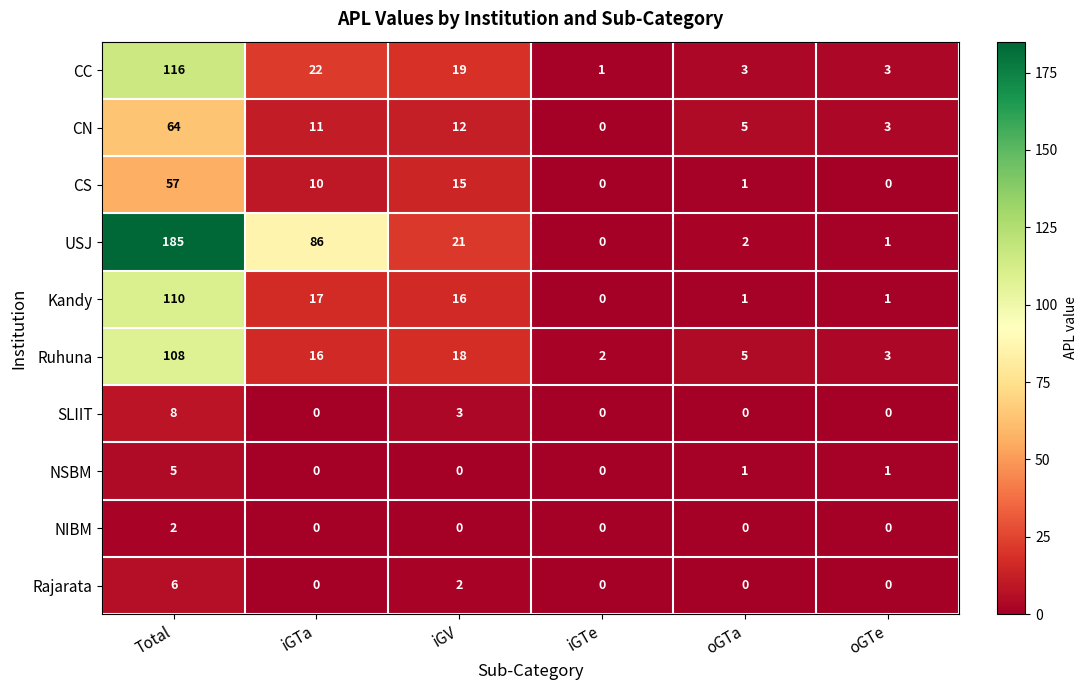

At which label is SLIIT closest to 4?

iGV